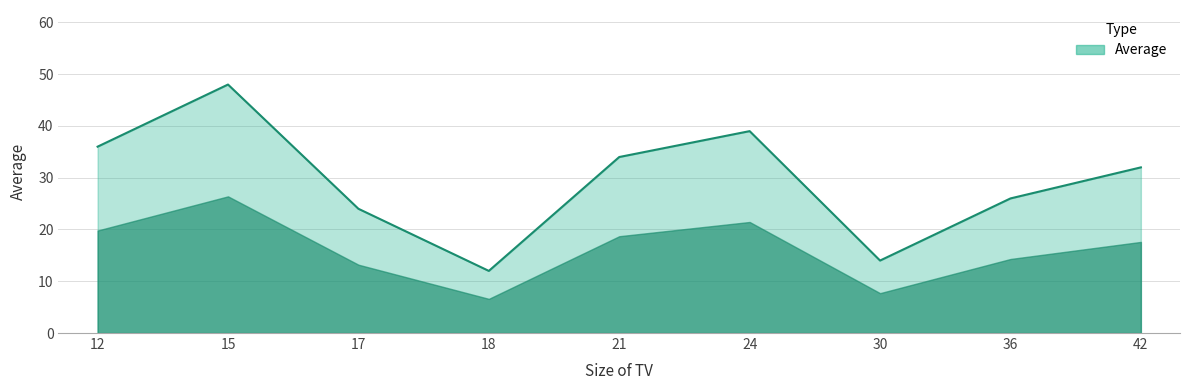

What is the change in value from 12 to 21?

-2